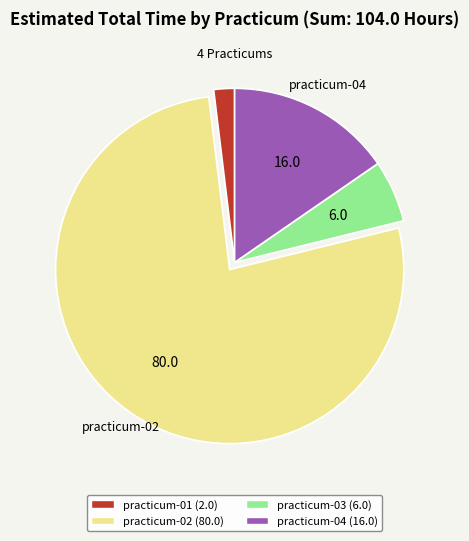

Is there any slice that represents more than half of the pie?

Yes